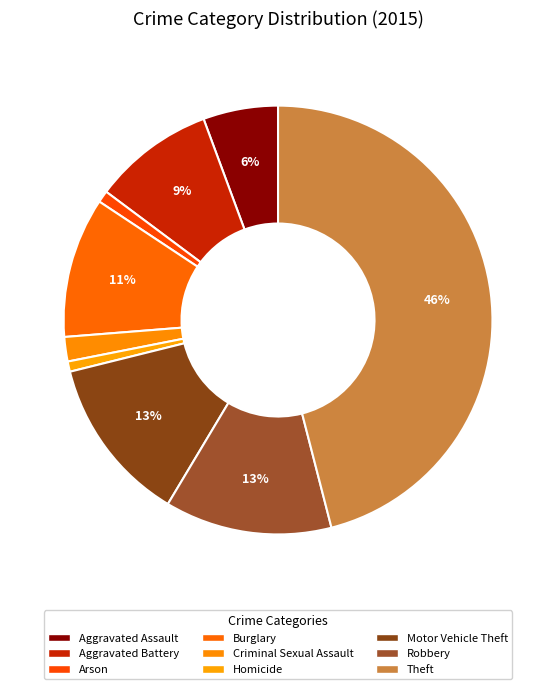

Count the number of slices in the pie.

9